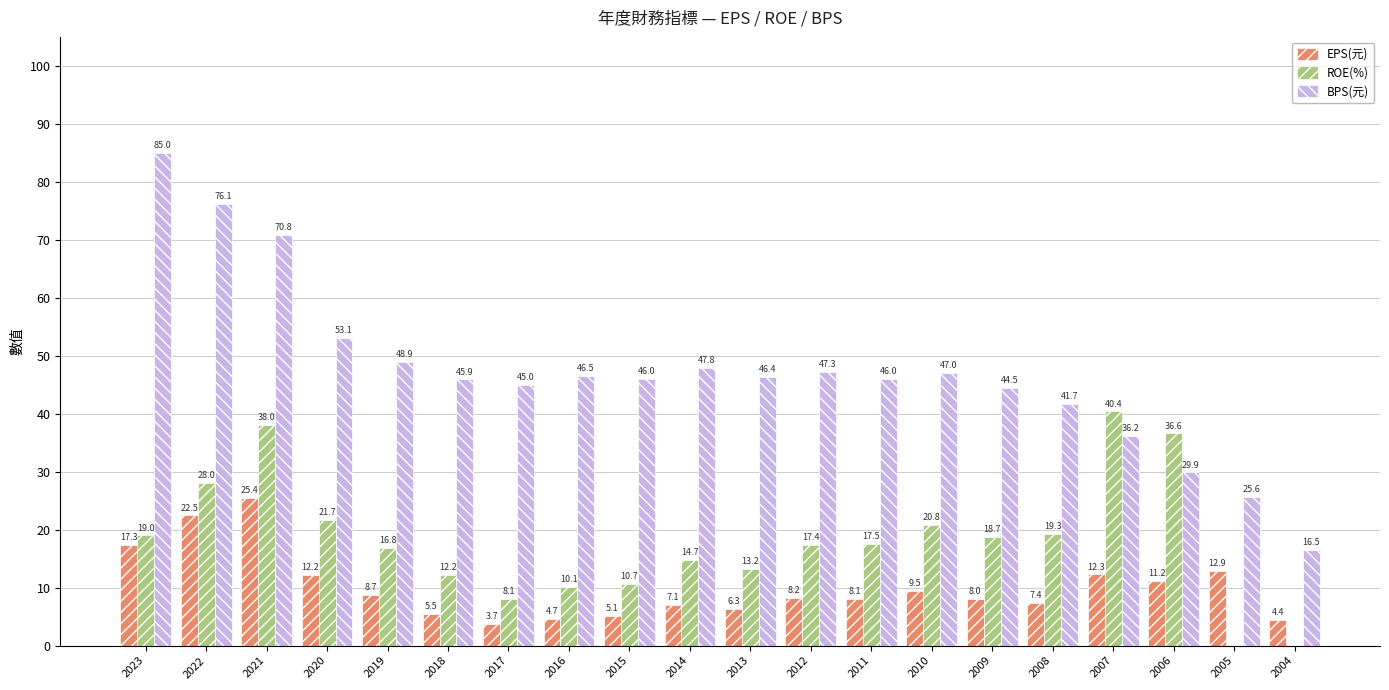

At which category is the sum across all series the highest?

2021